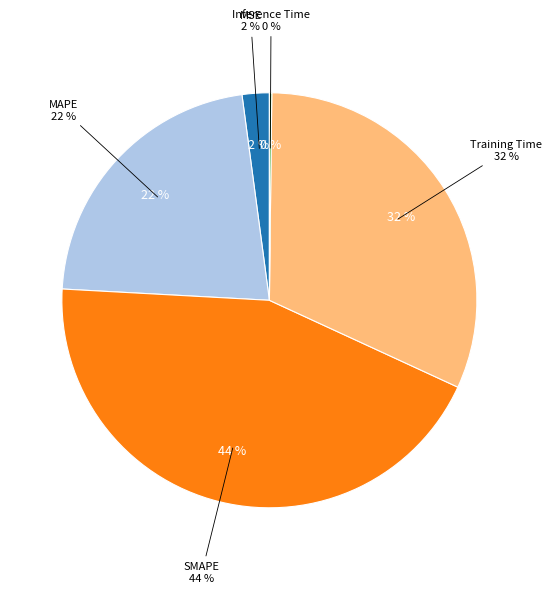

Is there any slice that represents more than half of the pie?

No